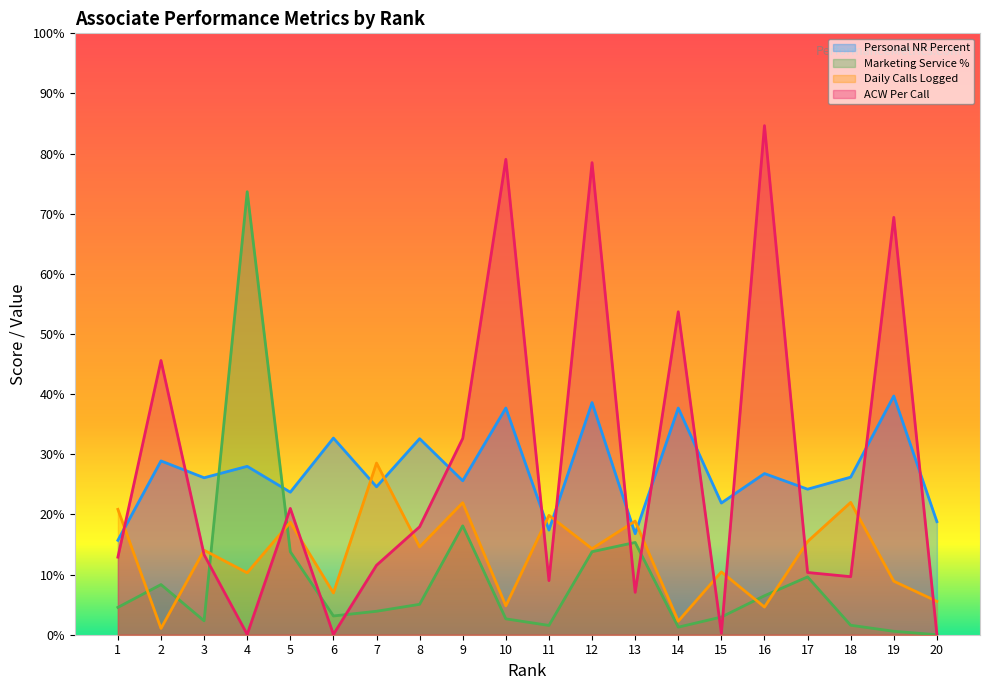

The value of Daily Calls Logged at 20 is 1.8. True or false?

False